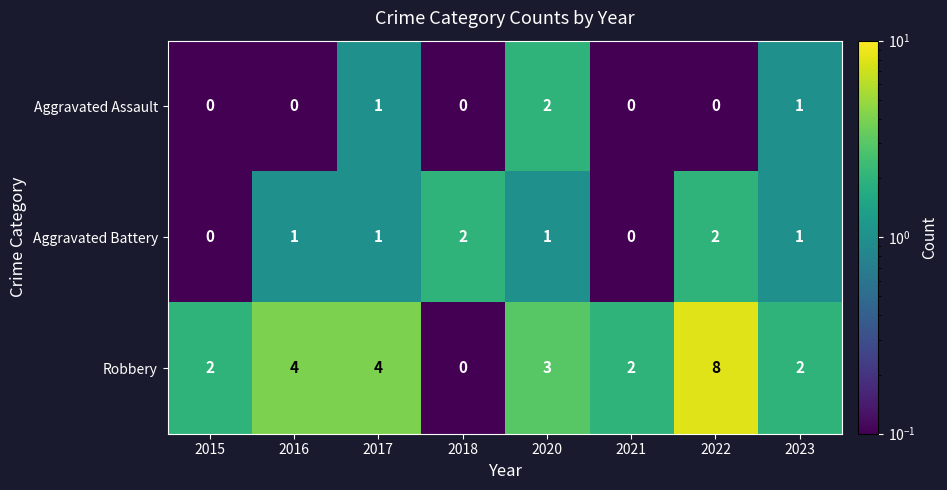

Where does the Robbery series first go above 3?

2016